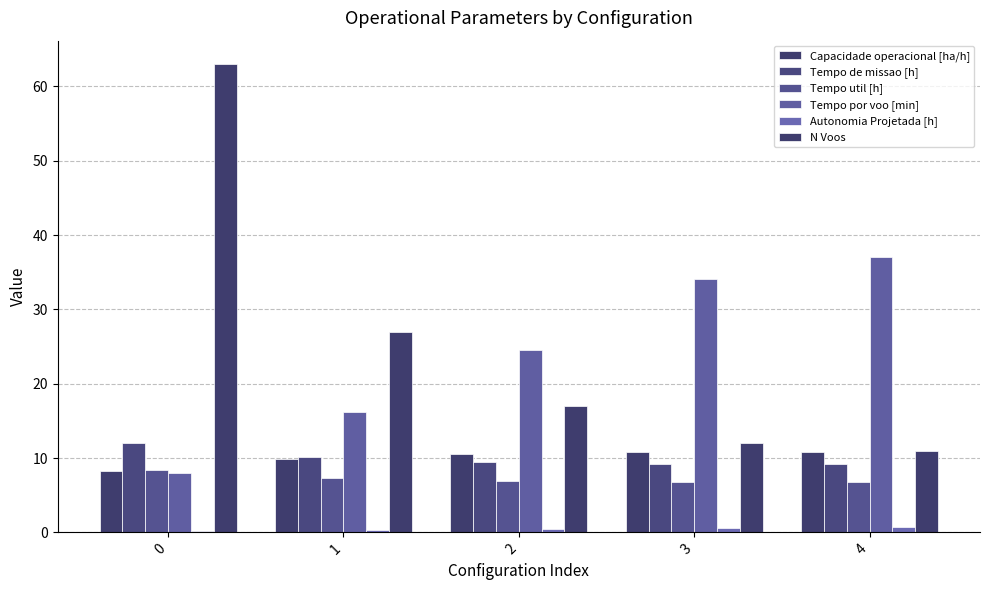

What value does the Tempo de missao [h] series have at 3?

9.2